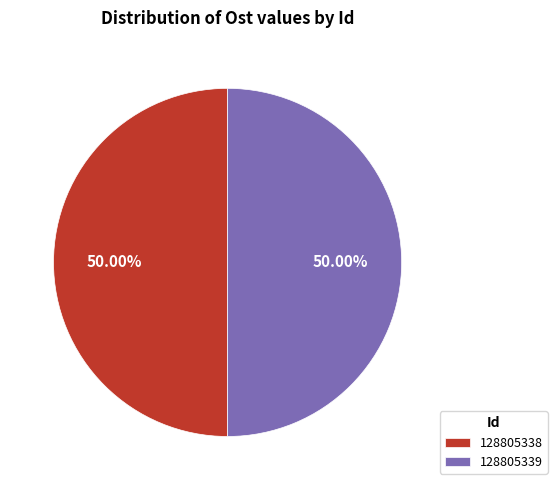

What is the ratio of the value at 128805338 to the value at 128805339?

1.0